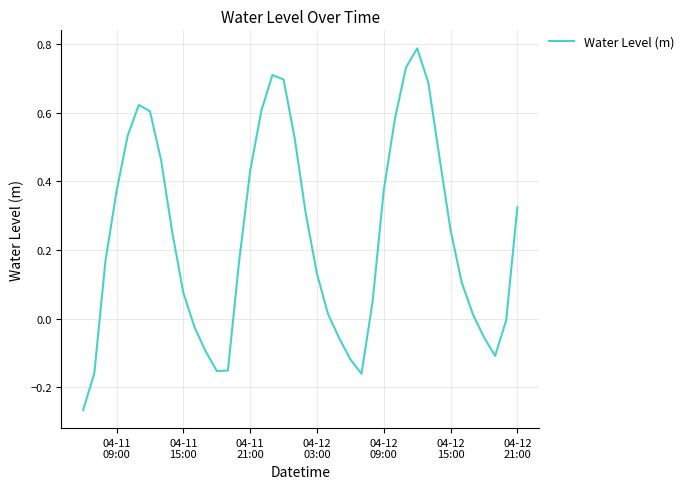

True or false: there are more than 2 points higher than both neighbors.

True